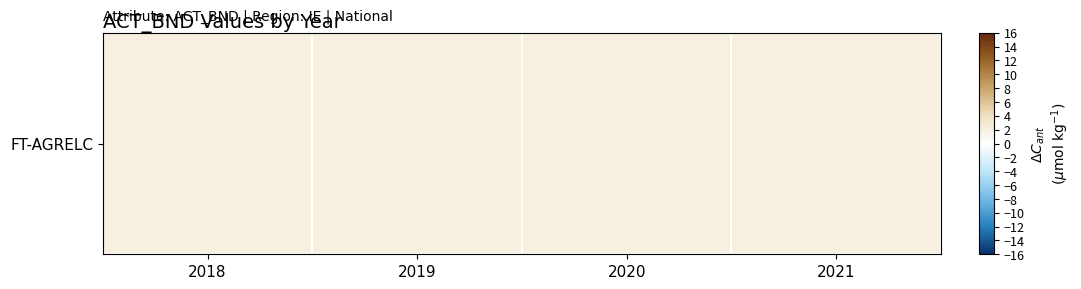

Reading left to right, list all the values displayed in this chart.

2.1	2.0	2.1	2.1